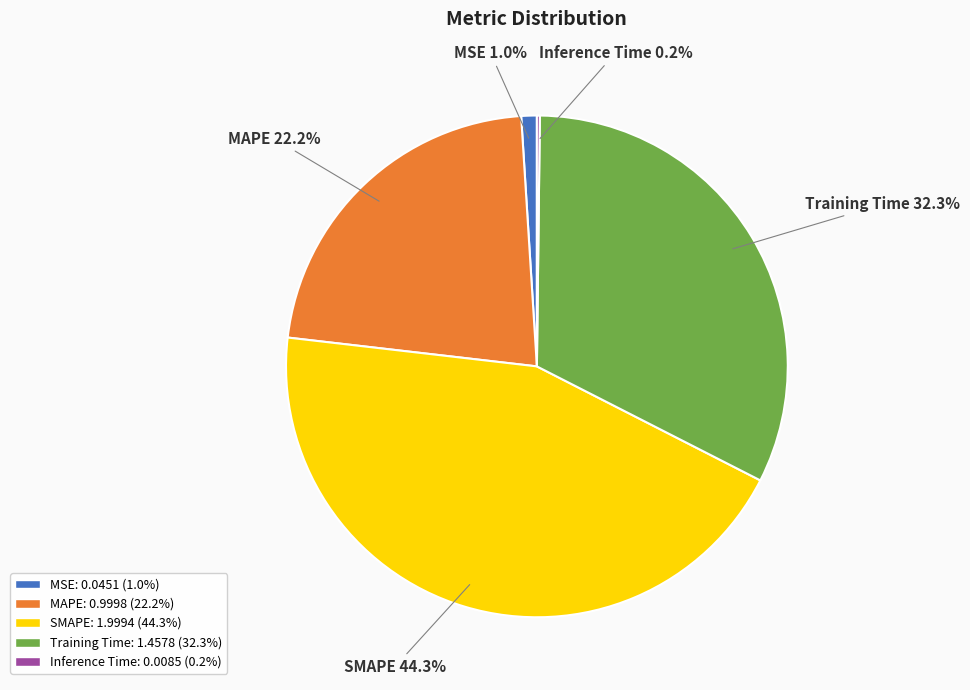

Is there a majority slice in this chart?

No